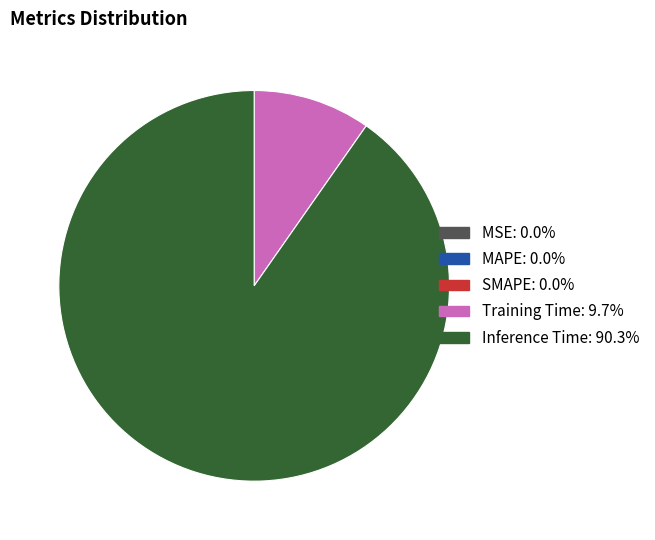

What is the majority slice?

Inference Time